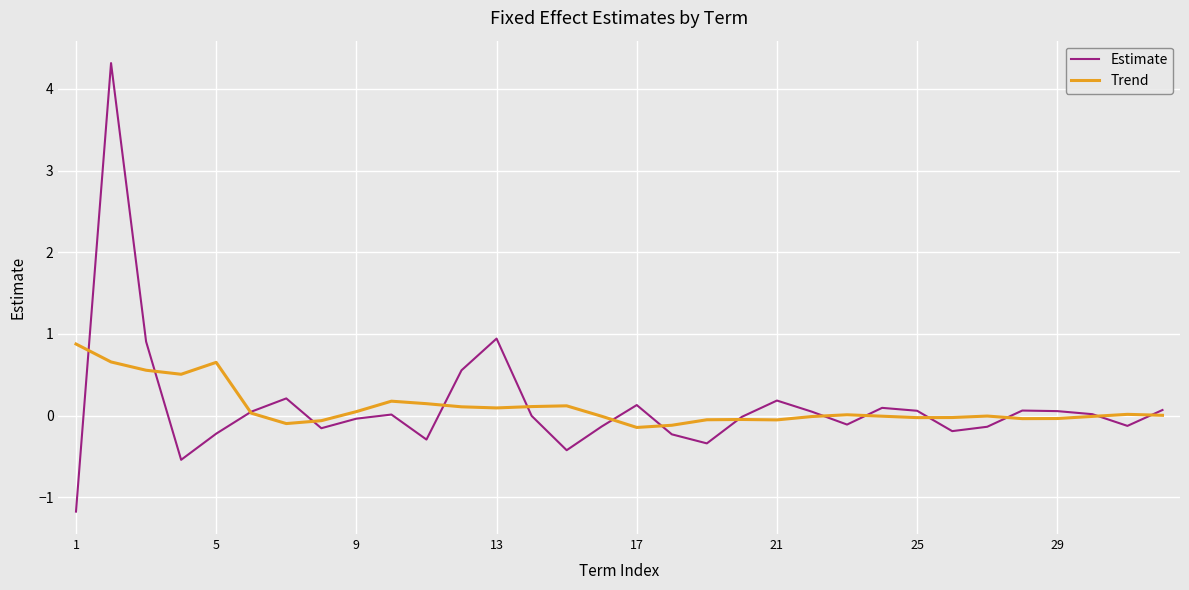

How many times do Trend and Estimate cross each other?

15